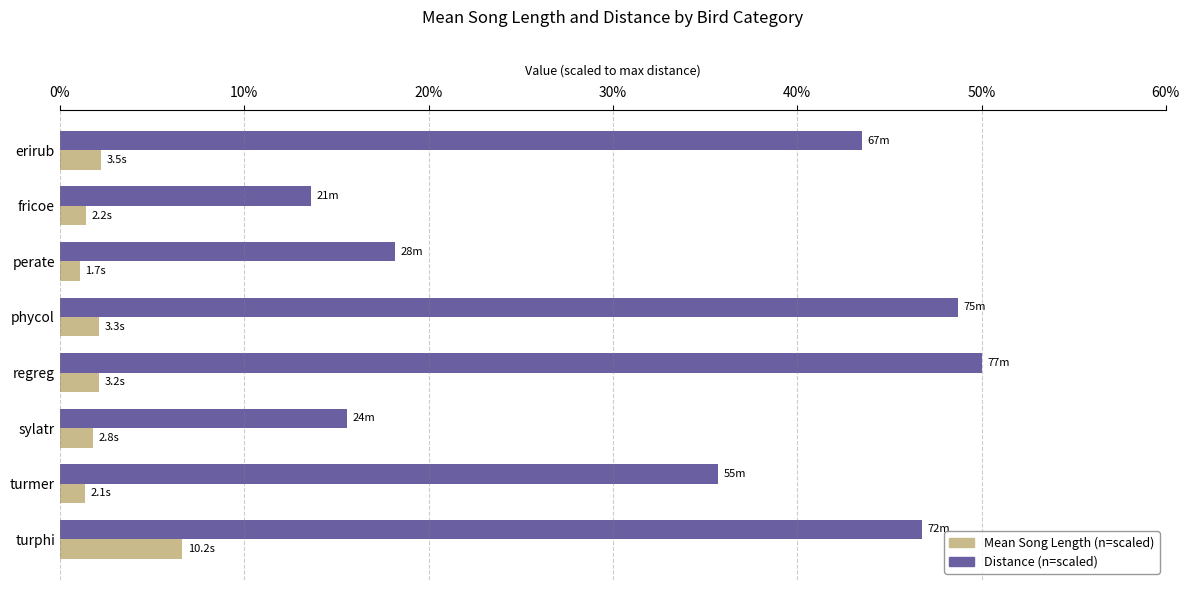

At which category is the sum across all series the highest?

turphi